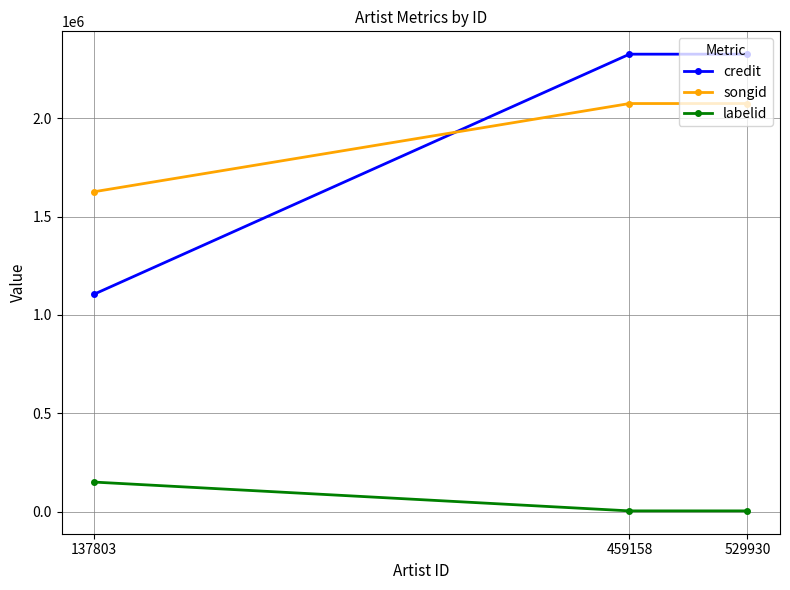

What is the lowest value of the songid series?

1626635